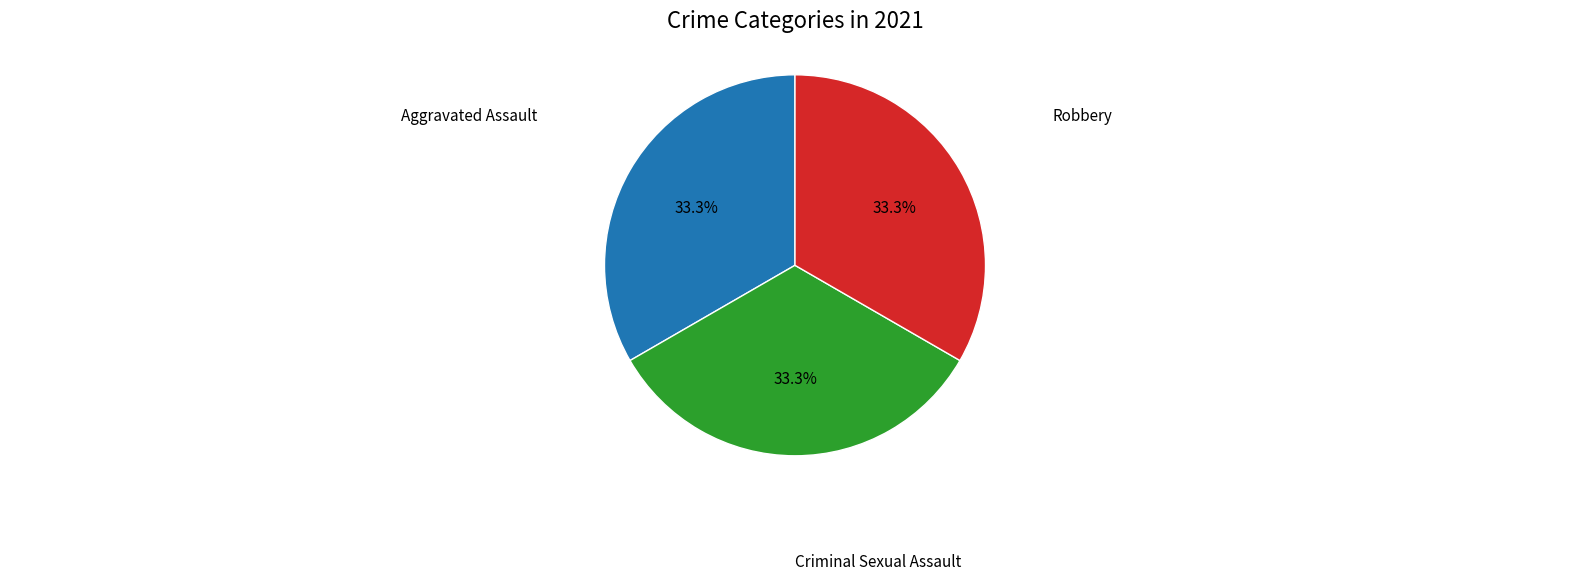

Does any single category account for the majority?

No